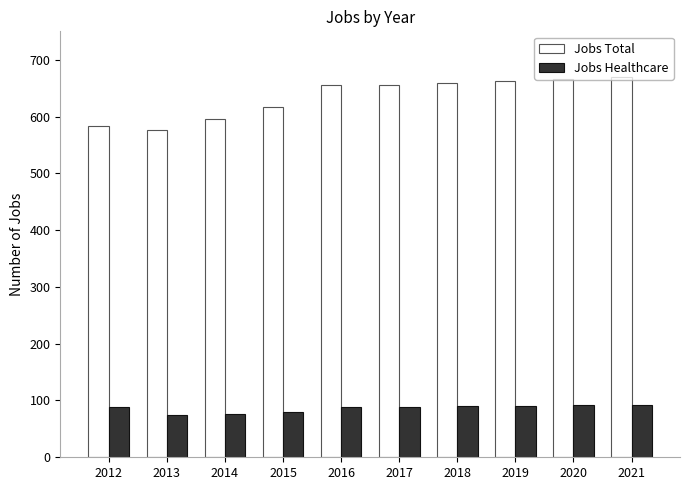

What is the average value of the Jobs Healthcare series?

86